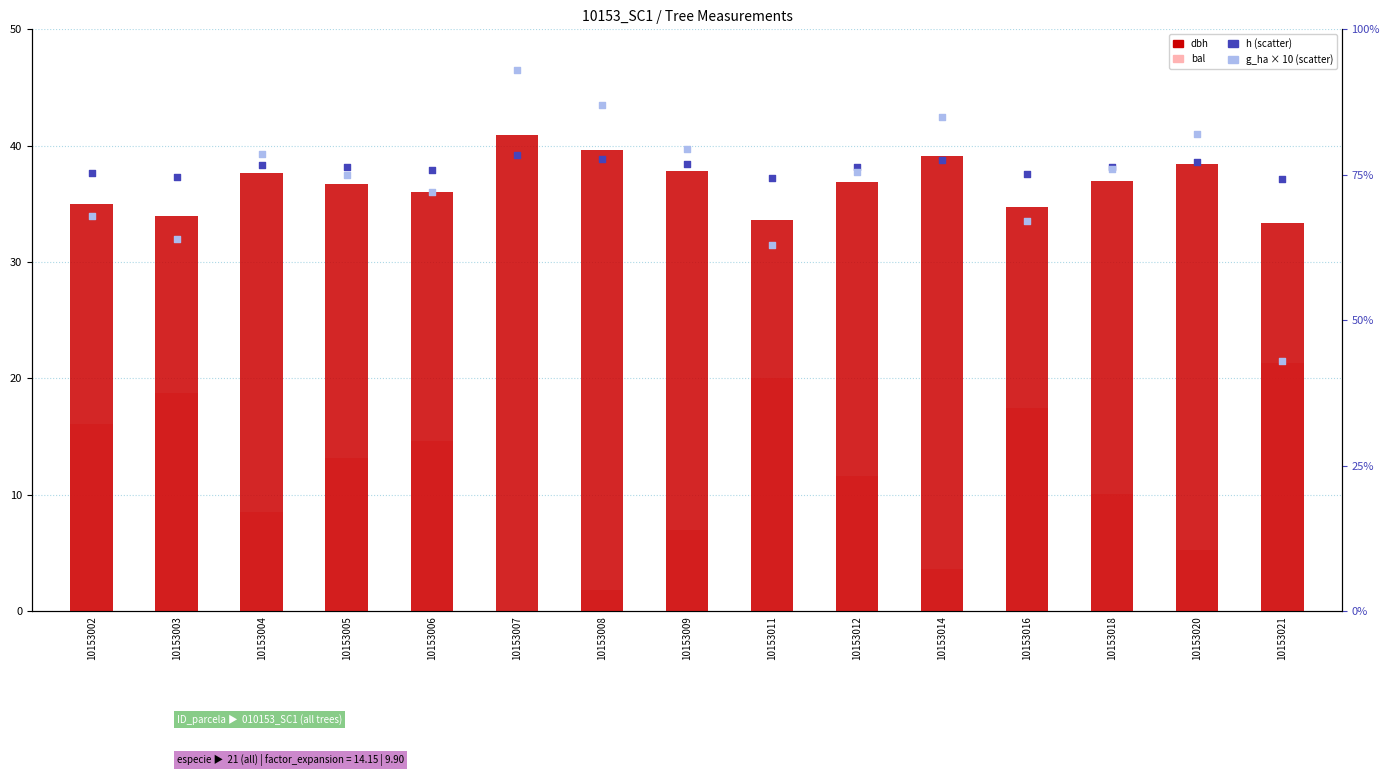

At how many categories does at least one series exceed 4?

15